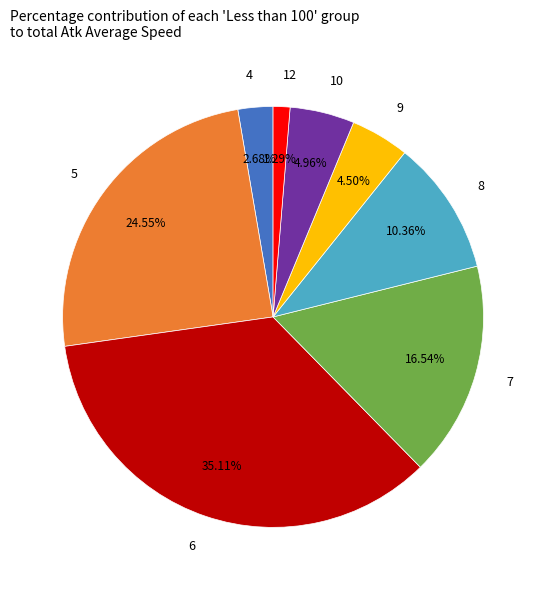

Is 6 the majority of the pie?

No